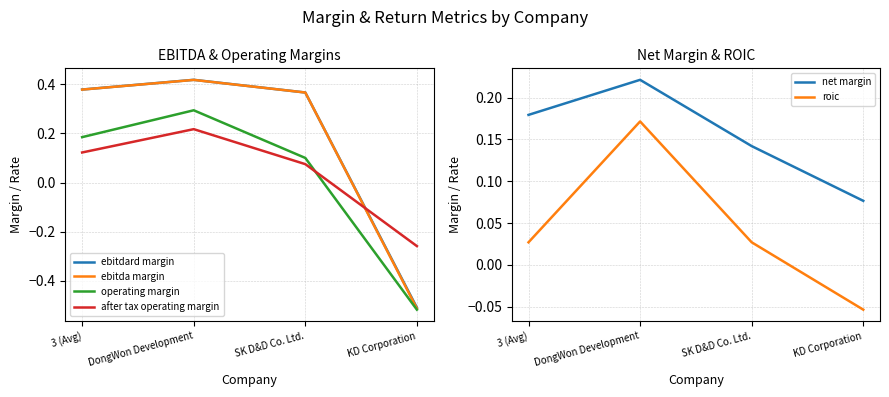

Which has a higher value, KD Corporation or 3 (Avg)?

3 (Avg)